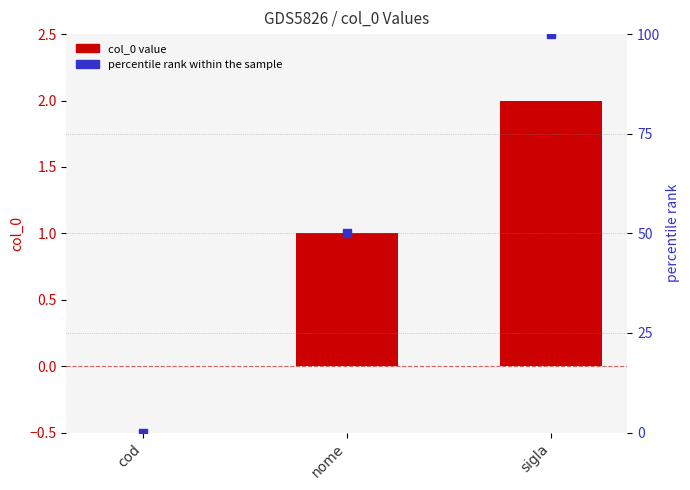

Which series reaches the minimum Y coordinate?

col_0